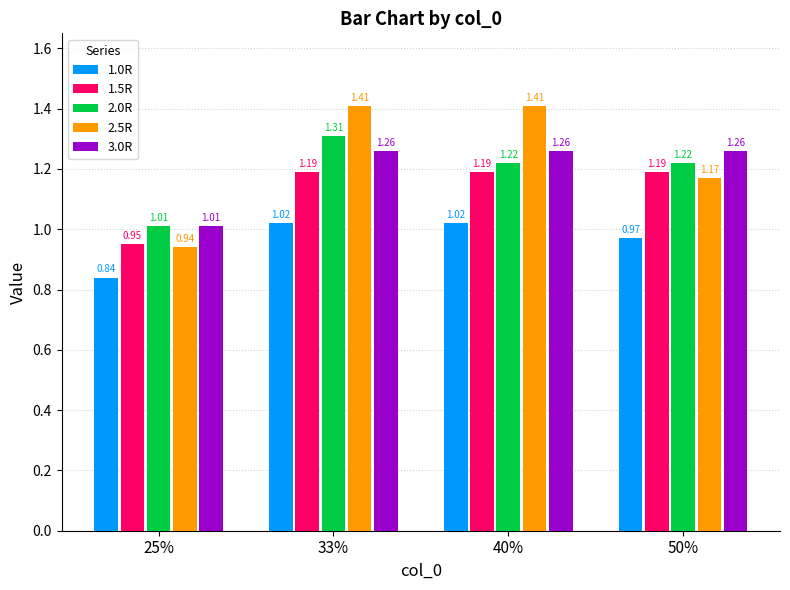

At 50%, list the series in order from largest to smallest.

3.0R, 2.0R, 1.5R, 2.5R, 1.0R